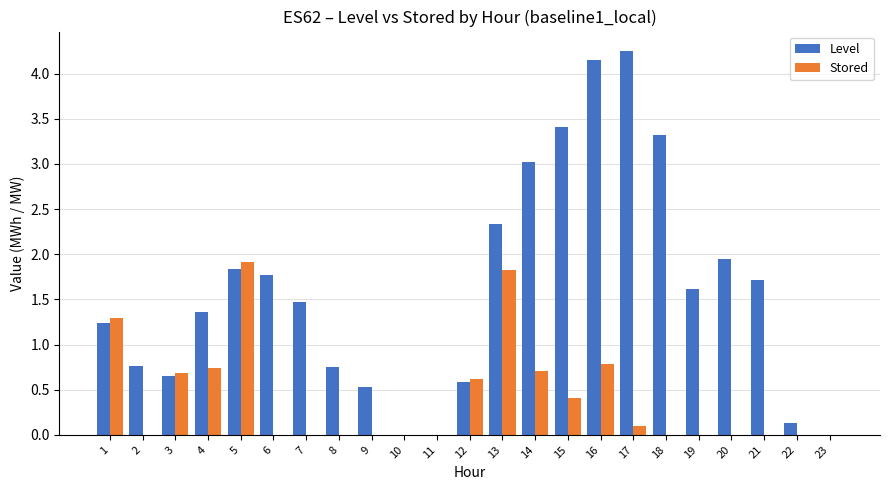

Between 3 and 23, which series saw the biggest shift?

Stored